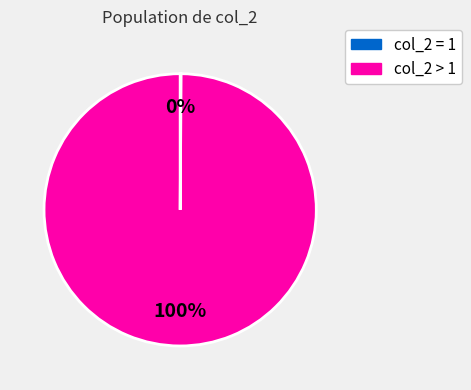

To the nearest percent, what is the average slice percentage?

50%